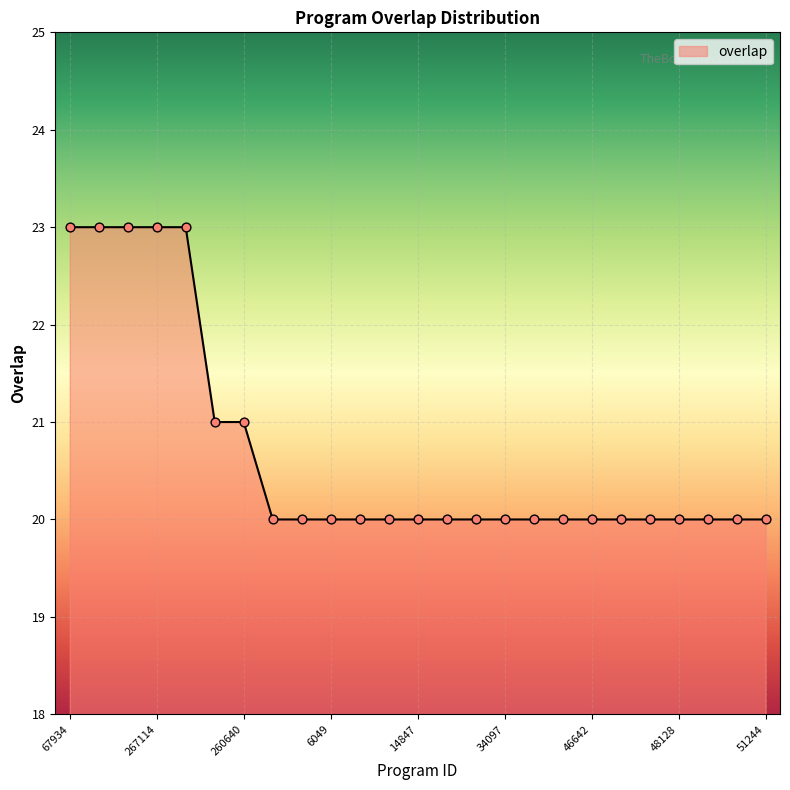

What is the smallest value displayed?

20